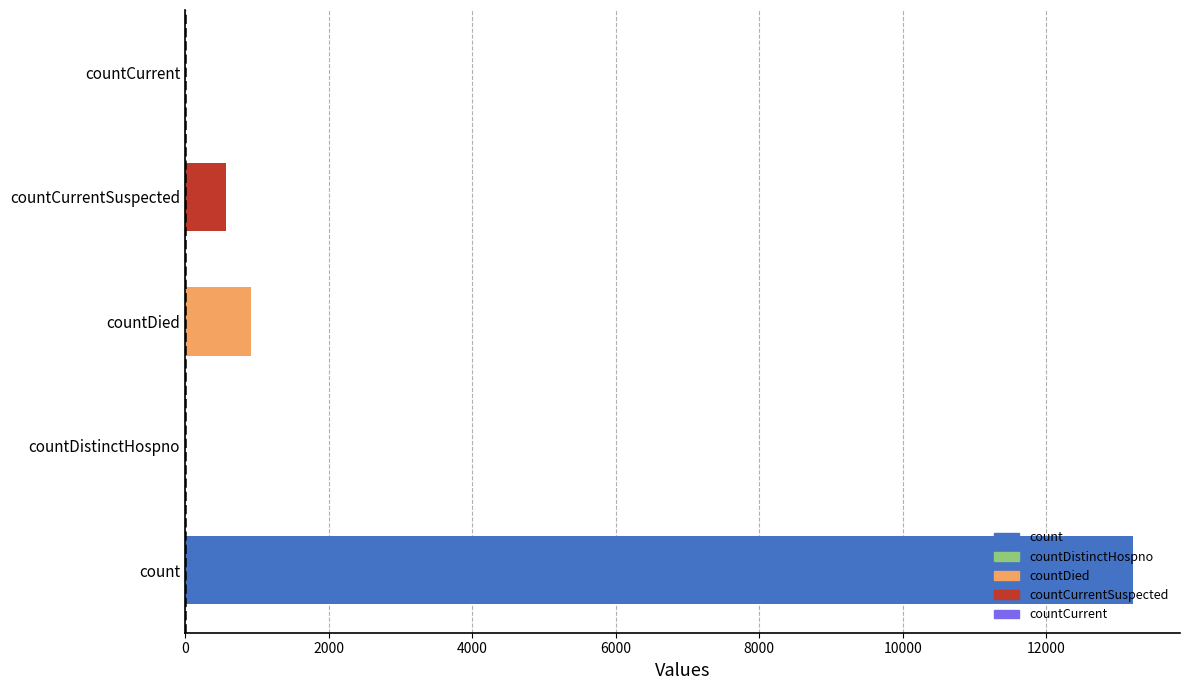

Does the chart contain stacked bars?

No